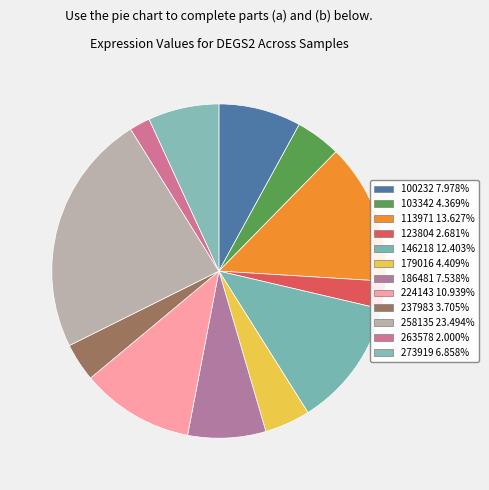

How many segments does this pie chart have?

12